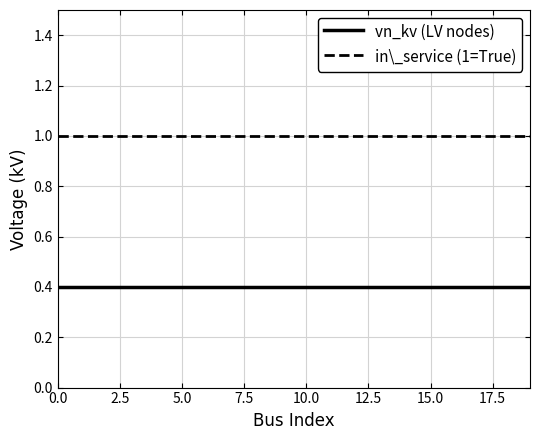

What is the greatest value displayed?

1.0